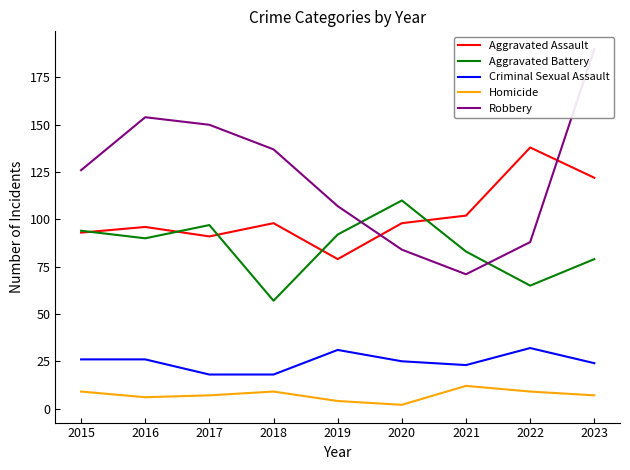

What is the difference between the second highest and minimum values in the Robbery series?

83